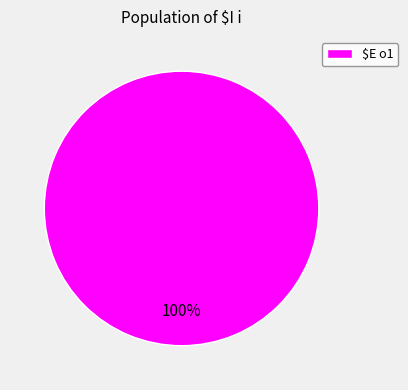

Rank the categories by value from highest to lowest.

$E o1